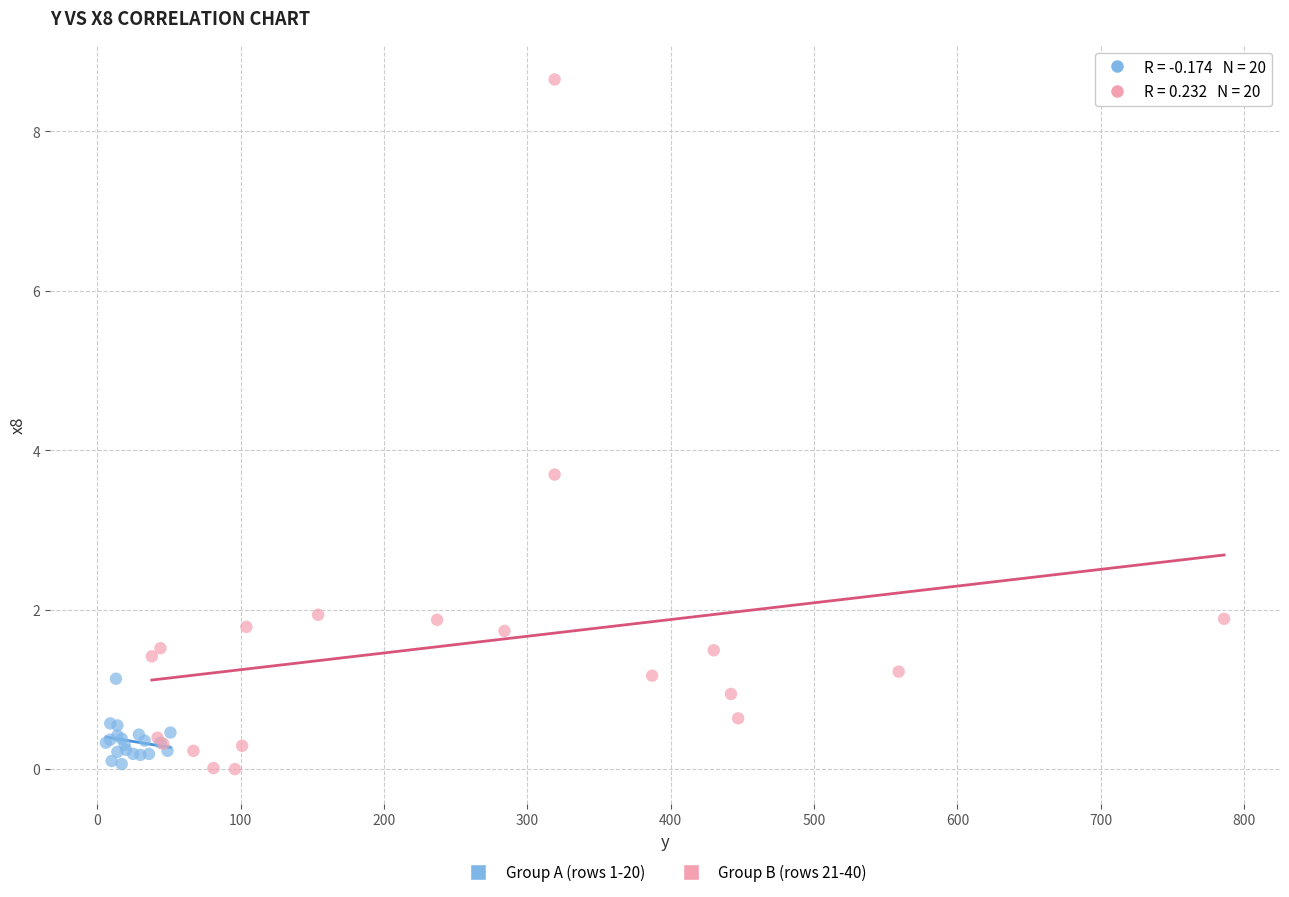

Which series has the widest spread of Y values?

Group B (rows 21-40)